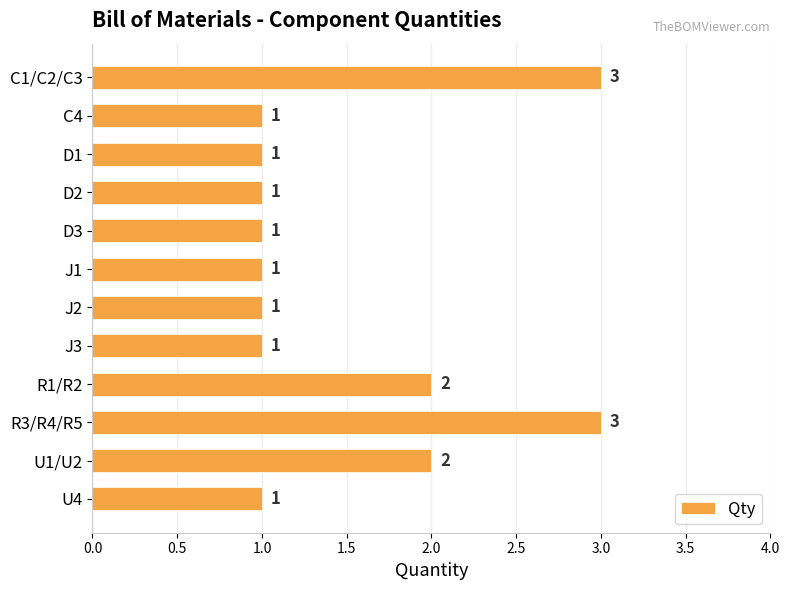

What position from the bottom is J2?

6